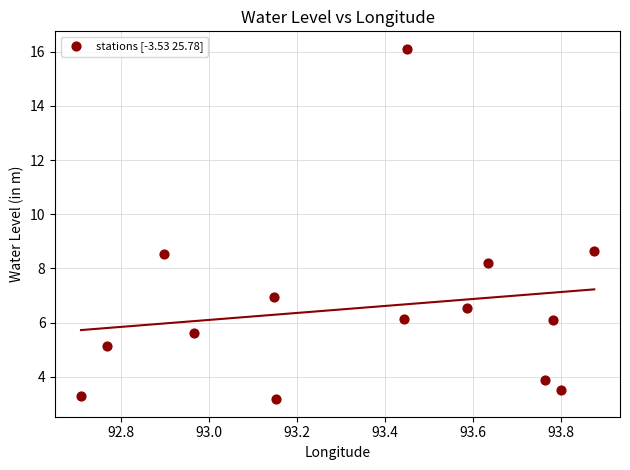

What is the range of Y values (max minus min)?

12.9